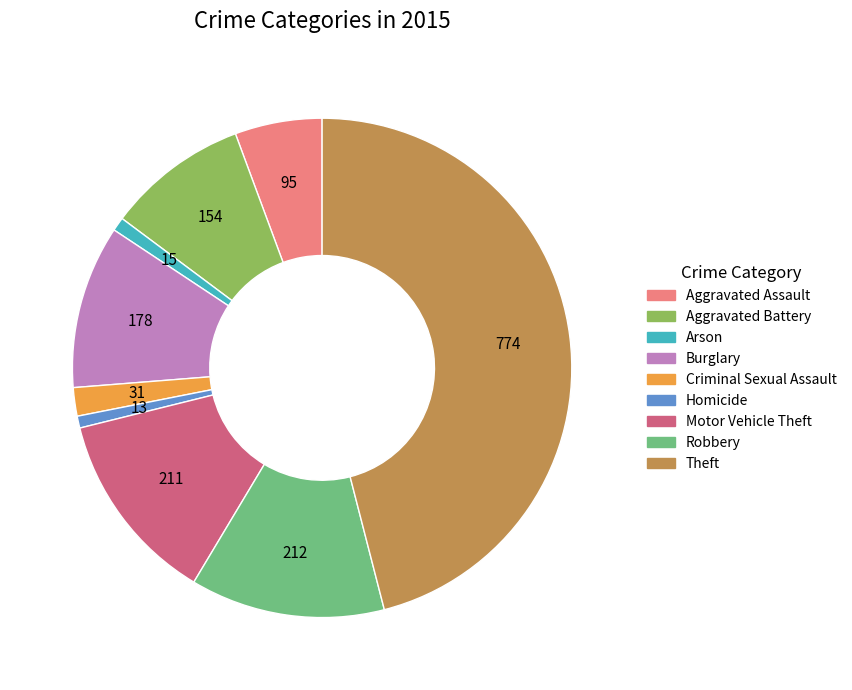

Which has a higher value, Arson or Aggravated Assault?

Aggravated Assault